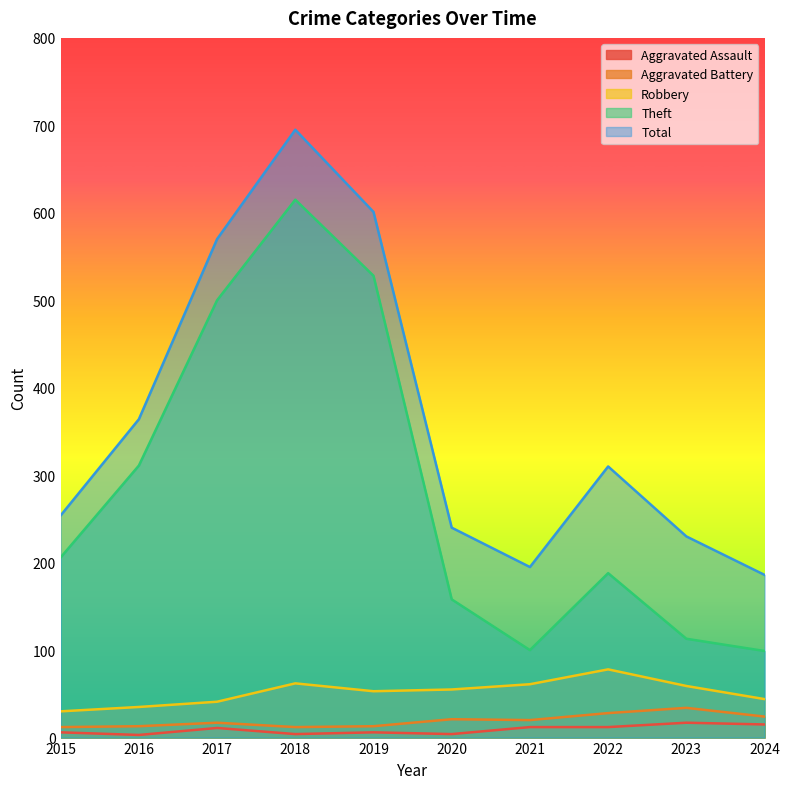

Reading right to left, extract all data points from this chart.

Aggravated Assault: 2024=15	2023=17	2022=12	2021=12	2020=4	2019=6	2018=4	2017=11	2016=3	2015=6
Aggravated Battery: 2024=24	2023=34	2022=28	2021=20	2020=21	2019=13	2018=12	2017=17	2016=13	2015=12
Robbery: 2024=44	2023=59	2022=78	2021=61	2020=55	2019=53	2018=62	2017=41	2016=35	2015=30
Theft: 2024=99	2023=113	2022=188	2021=100	2020=158	2019=528	2018=615	2017=500	2016=311	2015=206
Total: 2024=186	2023=230	2022=310	2021=195	2020=240	2019=601	2018=695	2017=570	2016=364	2015=254